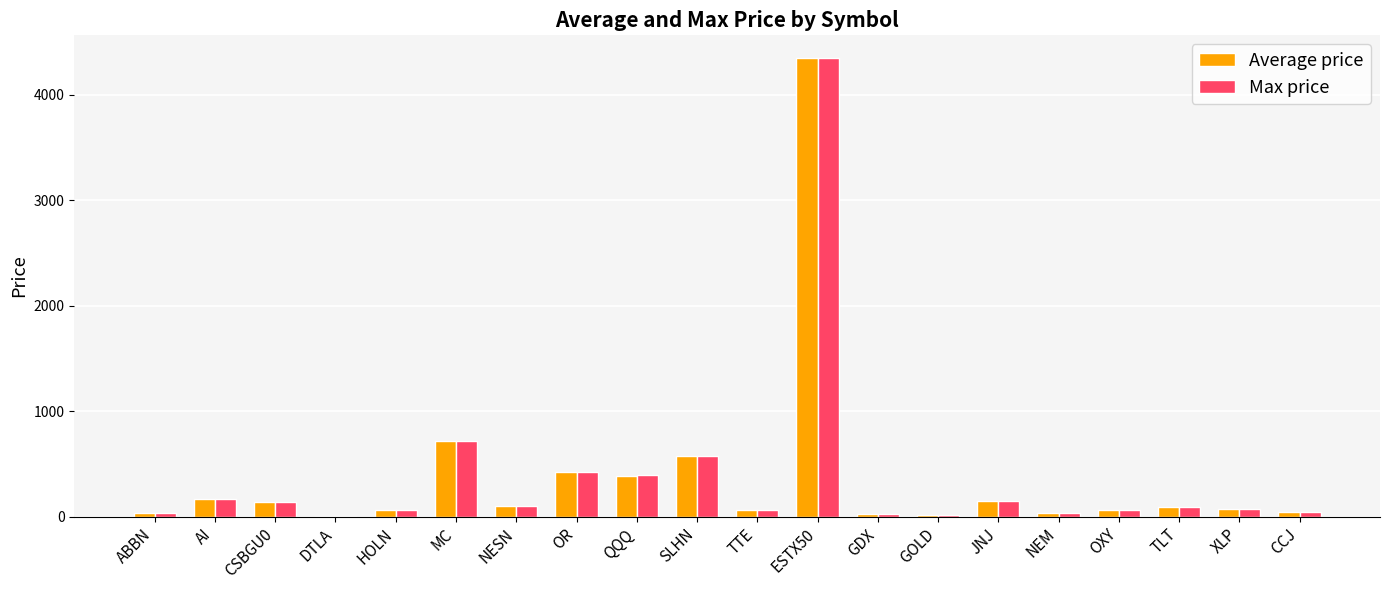

What is the highest value of the Max price series?

4343.9